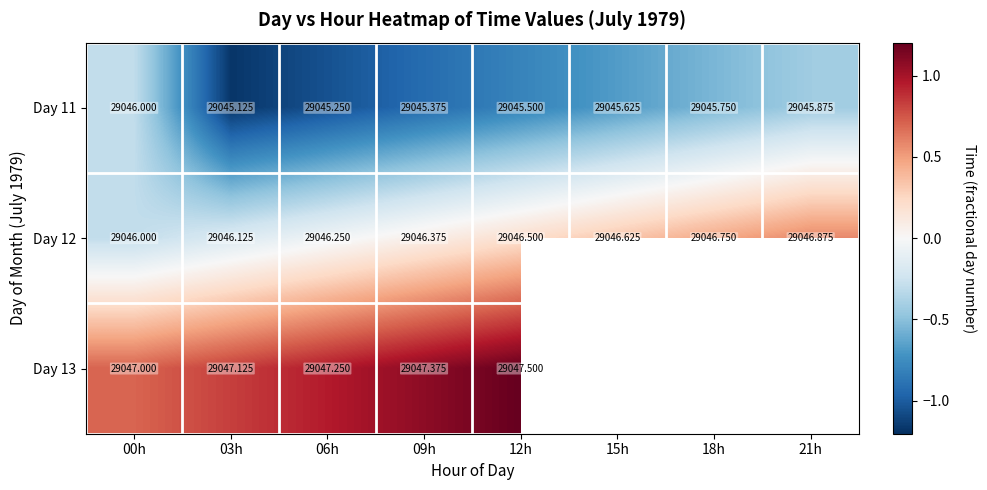

Is the value of Day 13 at 06h greater than the value of Day 11 at 18h?

Yes